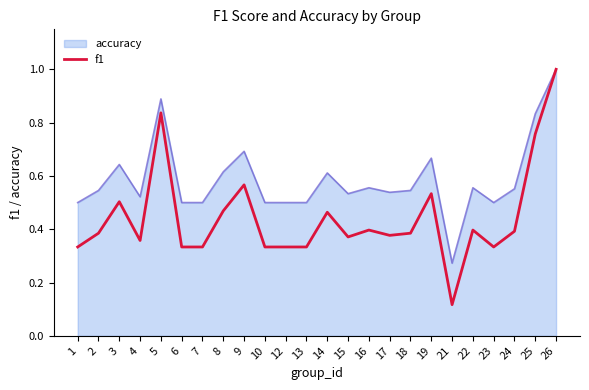

Which series has the largest range (max minus min)?

f1